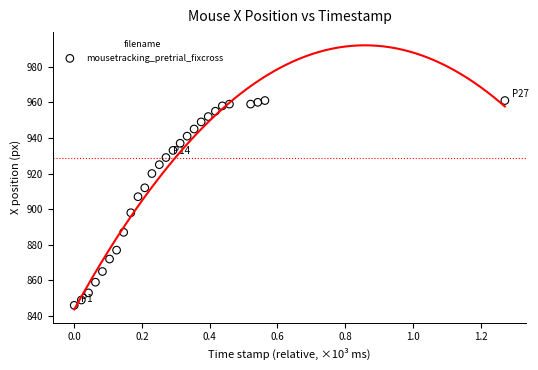

What is the range of Y values (max minus min)?

115